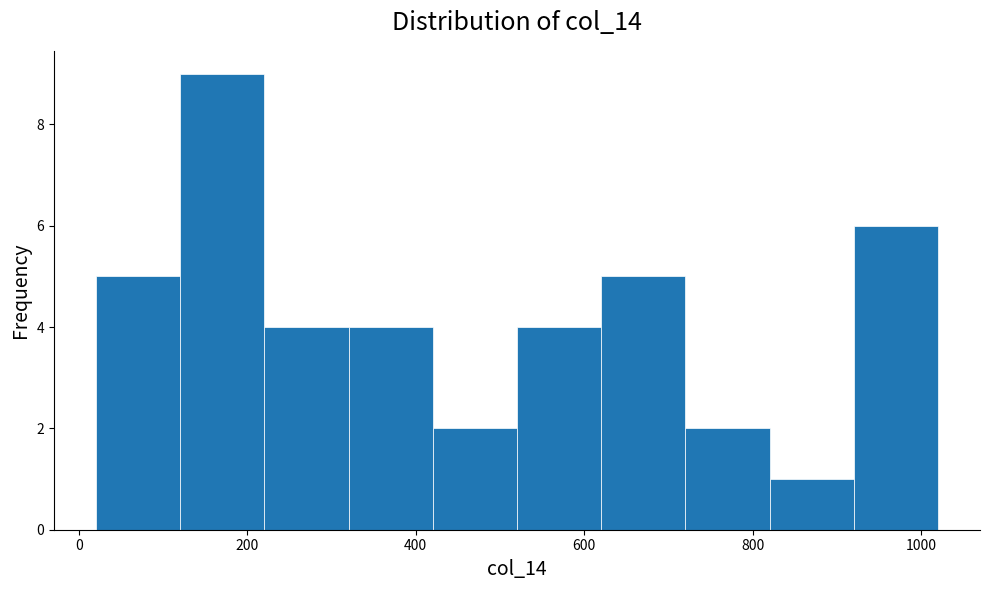

Reading left to right, list every bar in this chart as the range it spans on the x-axis followed by its height. Neither the bar edges nor the heights are printed on the chart, so give them approximately, as read against the axes.

20 to 120: 5
120 to 220: 9
220 to 320: 4
320 to 420: 4
420 to 520: 2
520 to 620: 4
620 to 720: 5
720 to 820: 2
820 to 920: 1
920 to 1020: 6